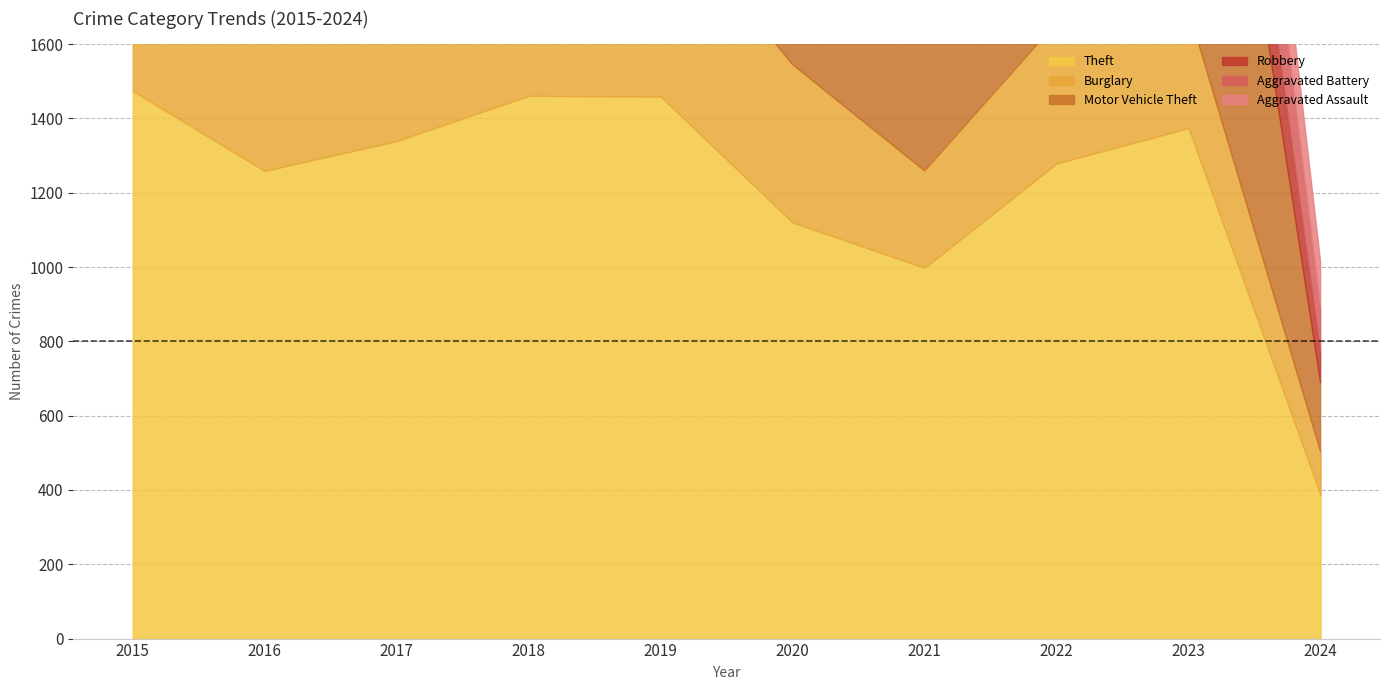

What are all the series names shown in the legend?

Theft, Burglary, Motor Vehicle Theft, Robbery, Aggravated Battery, Aggravated Assault